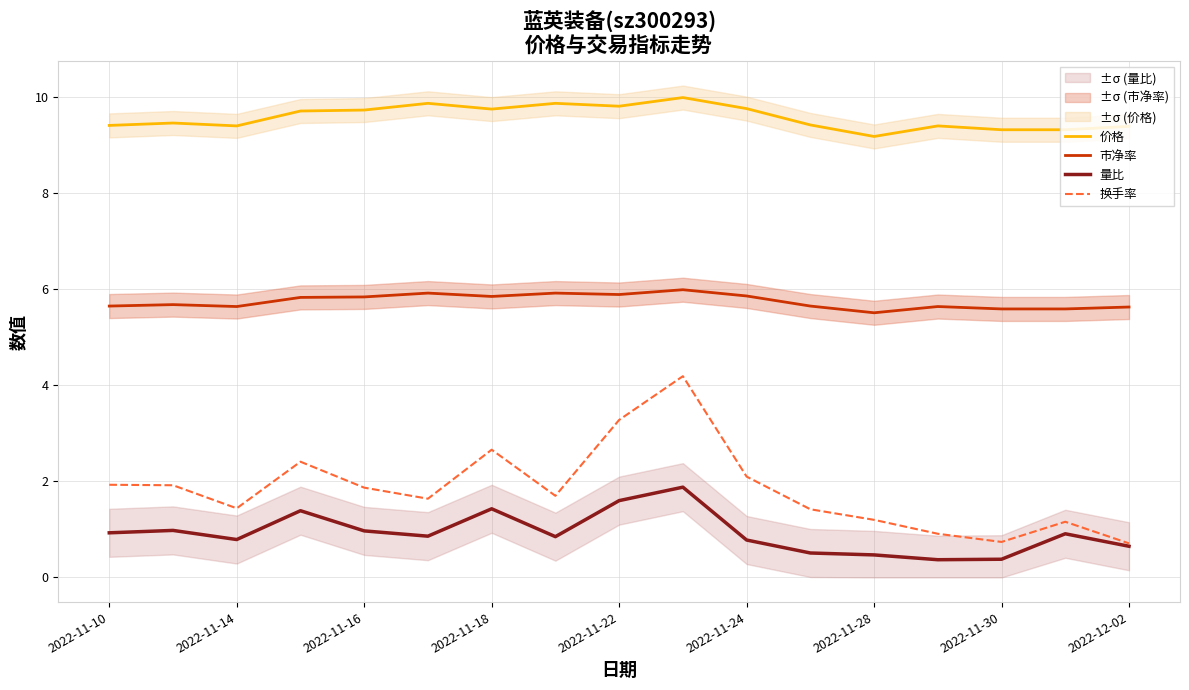

Rank the series by their maximum value, from highest to lowest.

价格, 市净率, 换手率, 量比